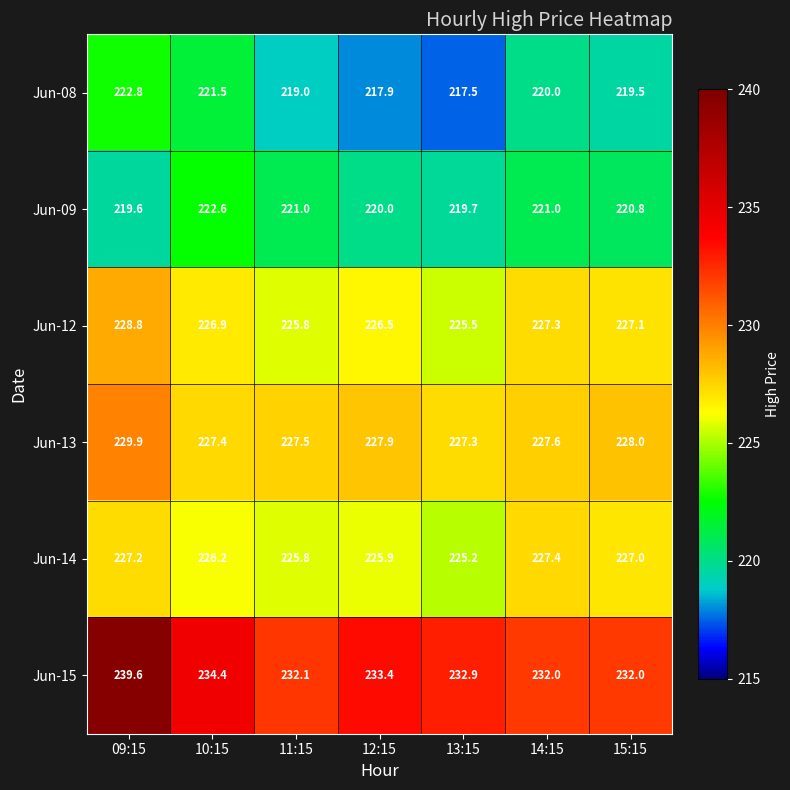

Which series has the largest total across all categories?

Jun-15